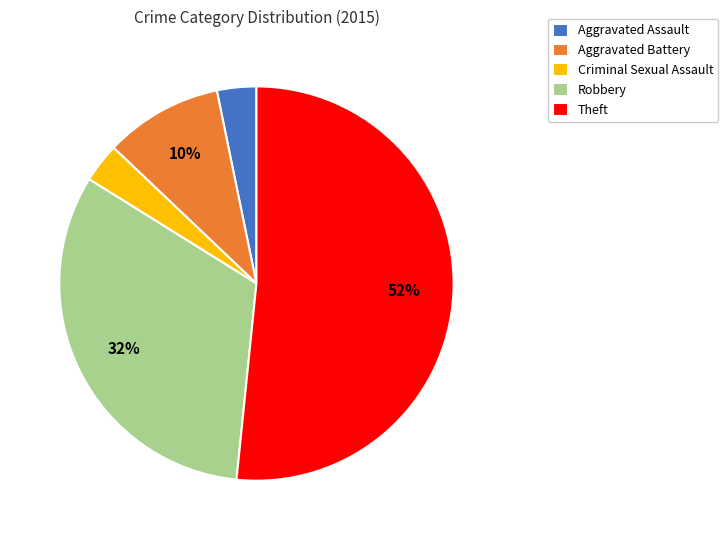

How many slices are in this pie chart?

5